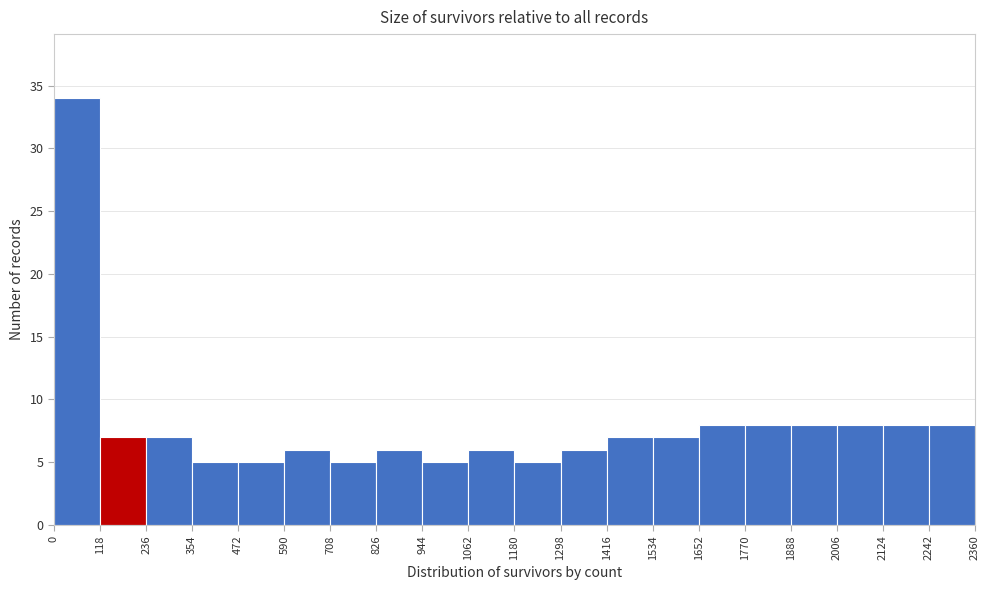

Reading left to right, list every bar in this chart as the range it spans on the x-axis followed by its height. The values are not printed on the chart, so give them approximately, as read against the axis.

0 to 118: 34
118 to 236: 7
236 to 354: 7
354 to 472: 5
472 to 590: 5
590 to 708: 6
708 to 826: 5
826 to 944: 6
944 to 1062: 5
1062 to 1180: 6
1180 to 1298: 5
1298 to 1416: 6
1416 to 1534: 7
1534 to 1652: 7
1652 to 1770: 8
1770 to 1888: 8
1888 to 2006: 8
2006 to 2124: 8
2124 to 2242: 8
2242 to 2360: 8